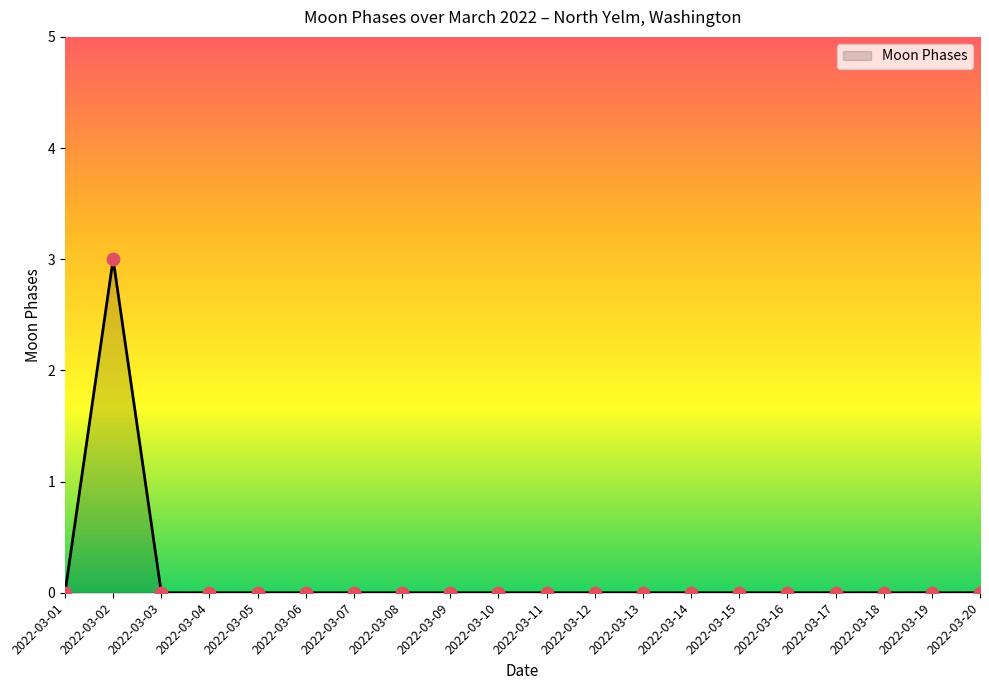

Between 2022-03-02 and 2022-03-12, which is larger?

2022-03-02